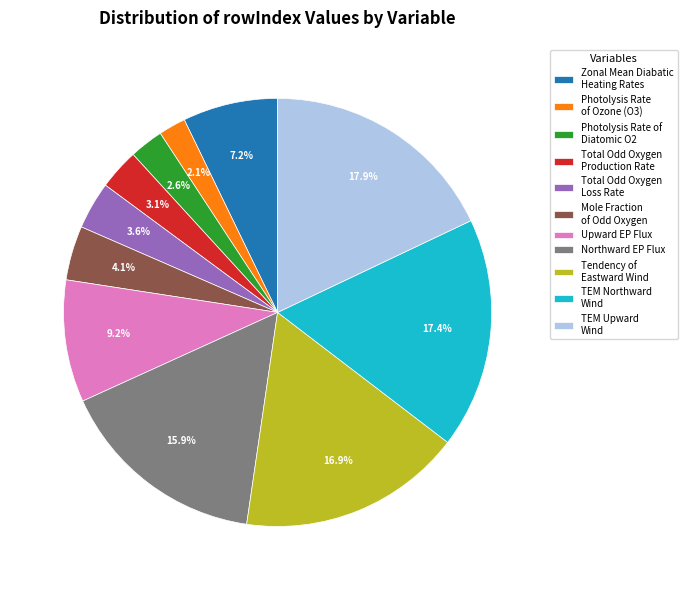

How many segments does this pie chart have?

11